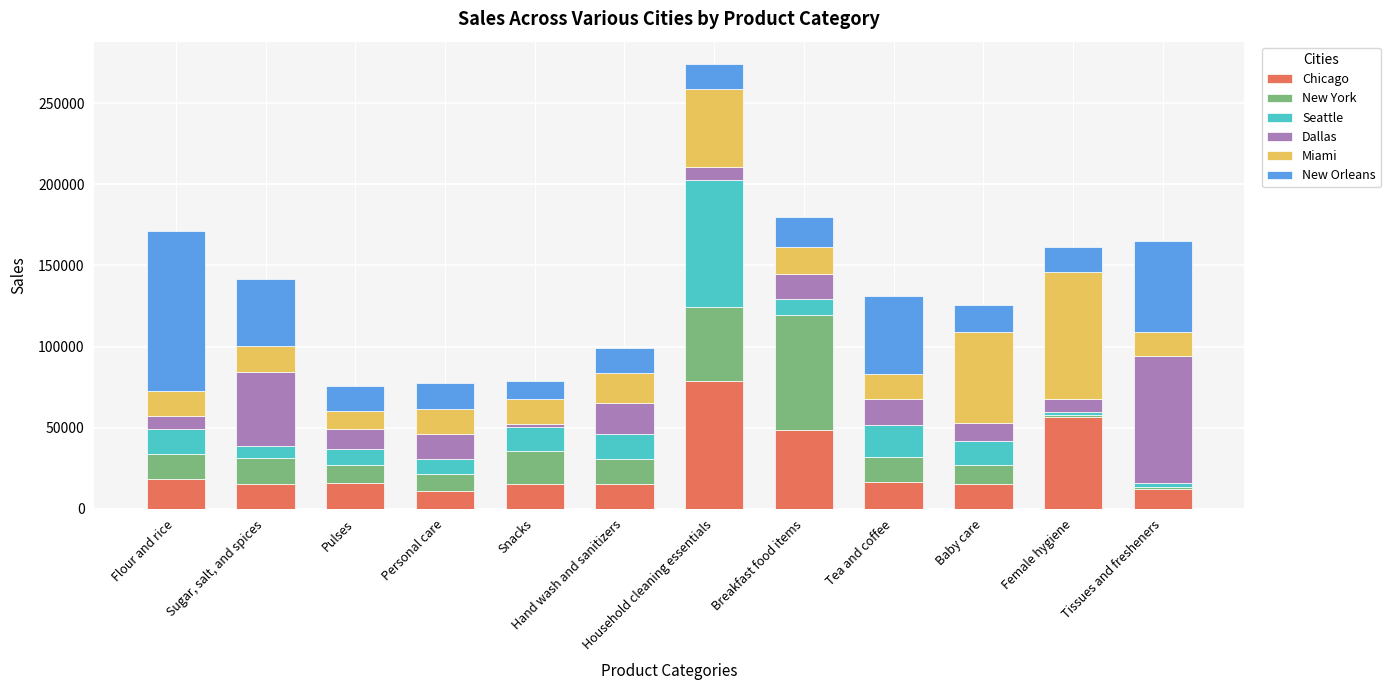

What is the minimum value for Chicago?

11112